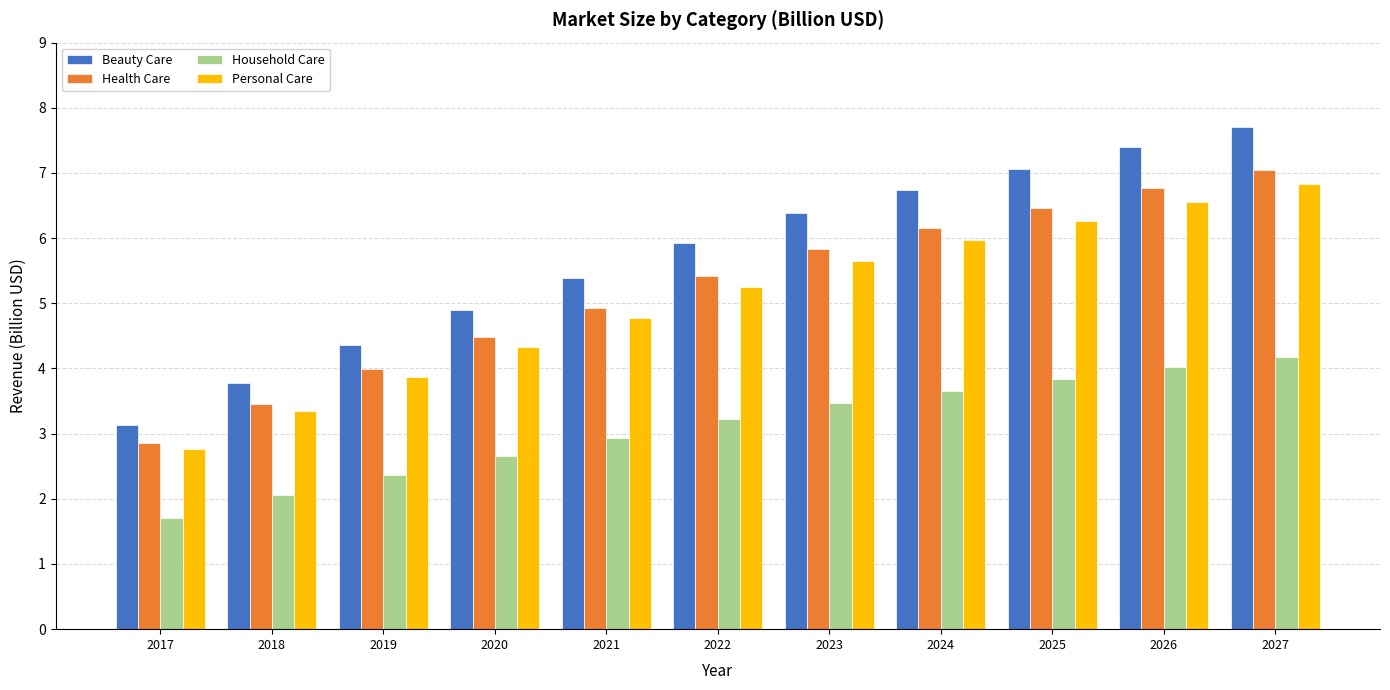

At how many categories does at least one series exceed 7?

3